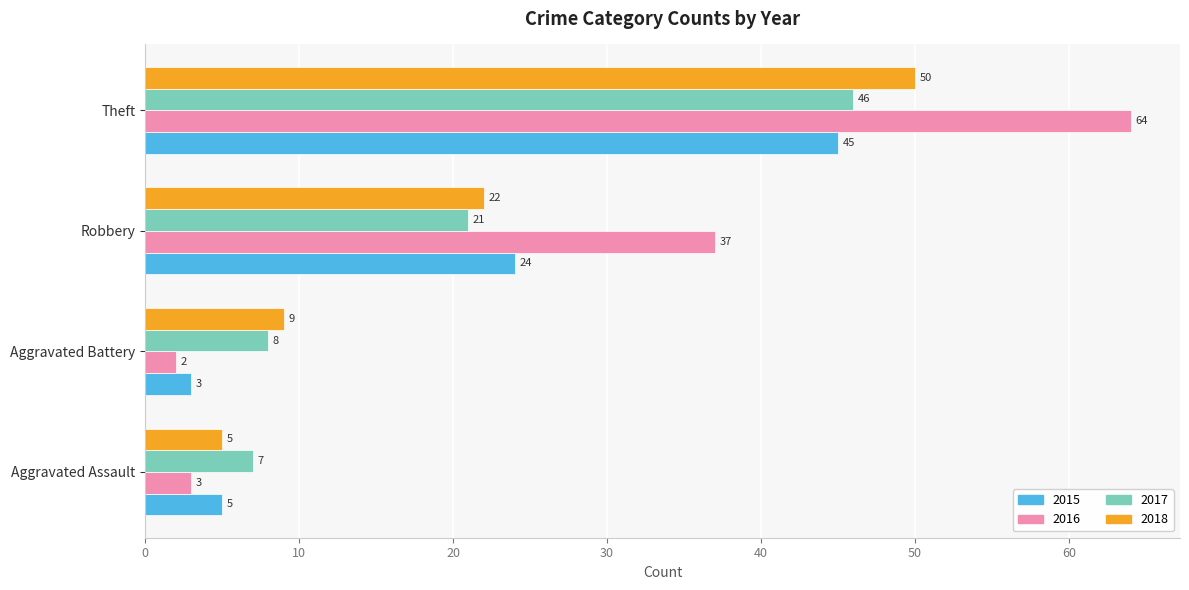

Which series has the largest total across all categories?

2016